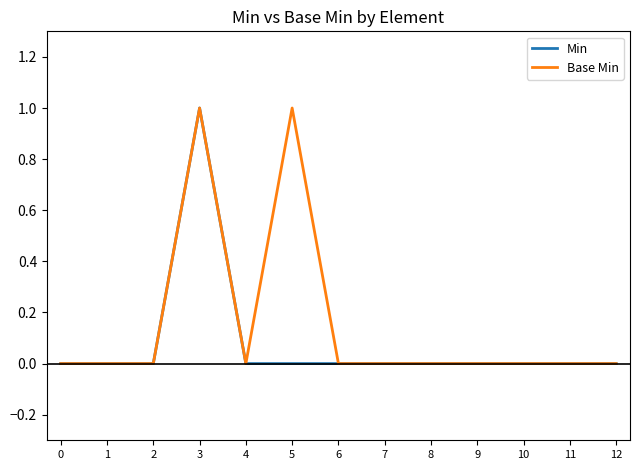

Reading left to right, list all the values displayed in this chart.

Min: 0=0	1=0	2=0	3=1	4=0	5=0	6=0	7=0	8=0	9=0	10=0	11=0	12=0
Base Min: 0=0	1=0	2=0	3=1	4=0	5=1	6=0	7=0	8=0	9=0	10=0	11=0	12=0